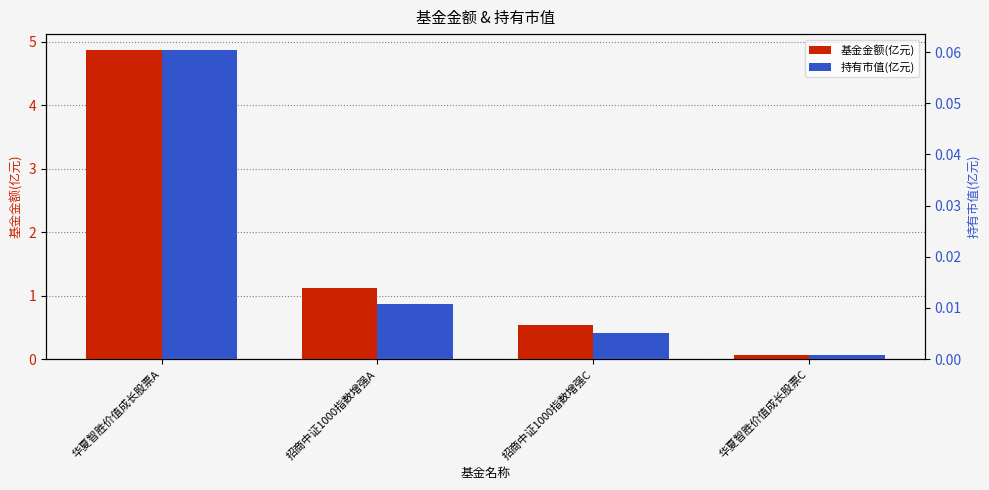

True or false: 持有市值(亿元) has a value of 0.0 at 华夏智胜价值成长股票A.

False